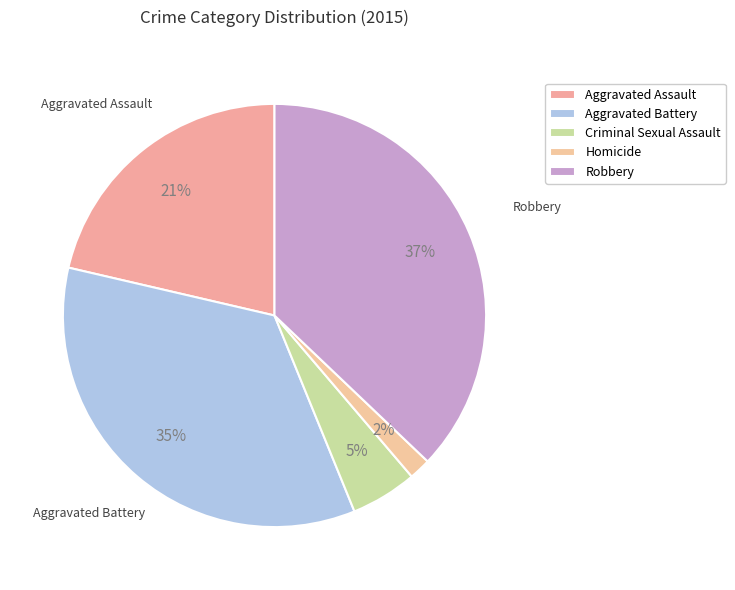

How many slices are in this pie chart?

5